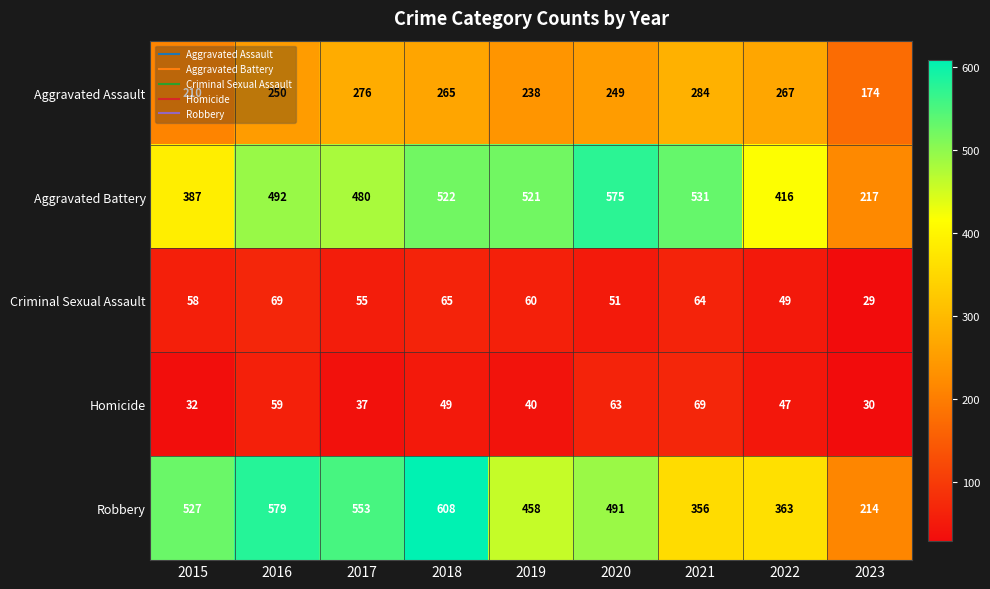

What is the average value of the Aggravated Battery series?

460